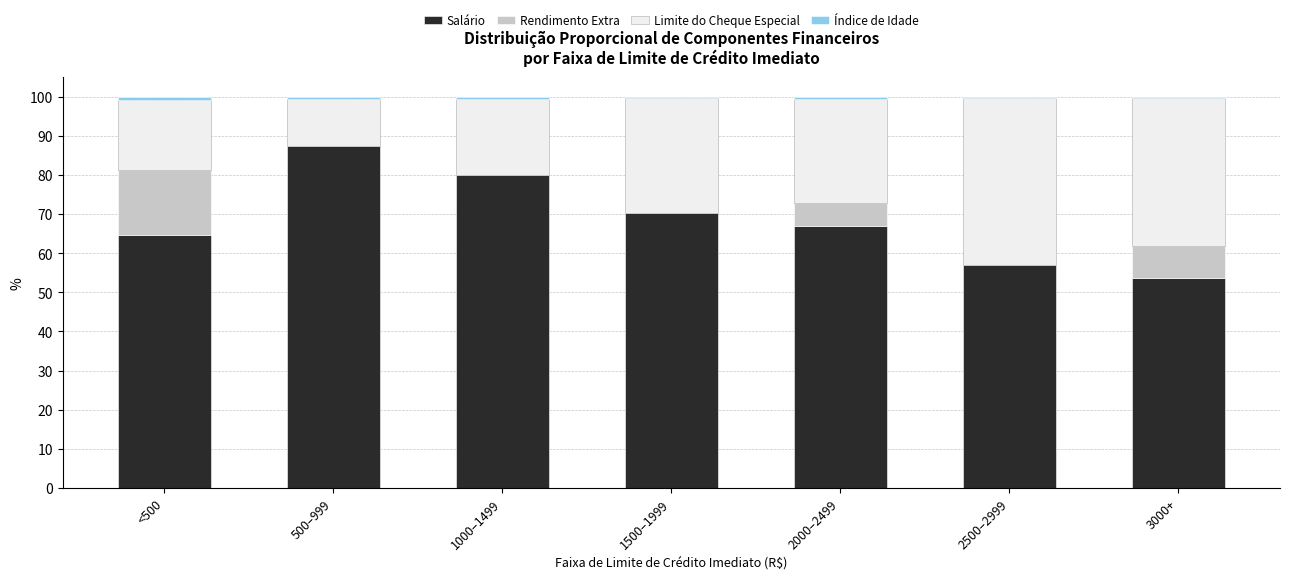

Are the bars horizontal?

No